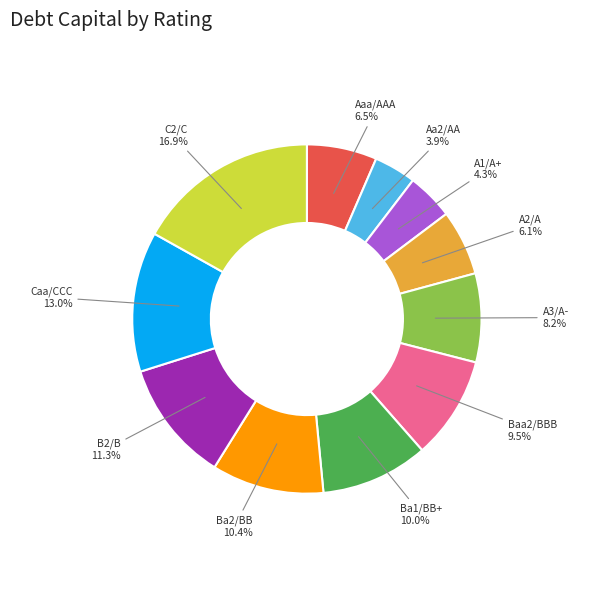

Is there a majority slice in this chart?

No